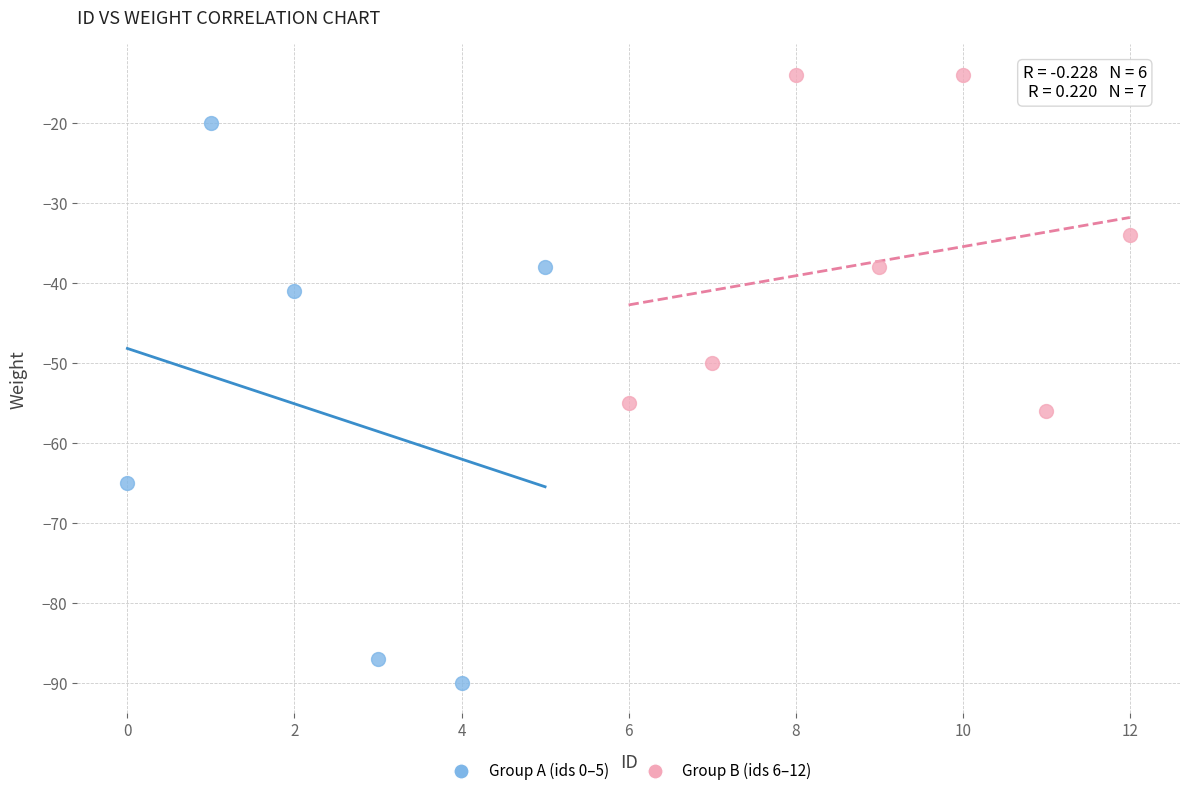

Which series contains the highest Y value?

Group B (ids 6–12)